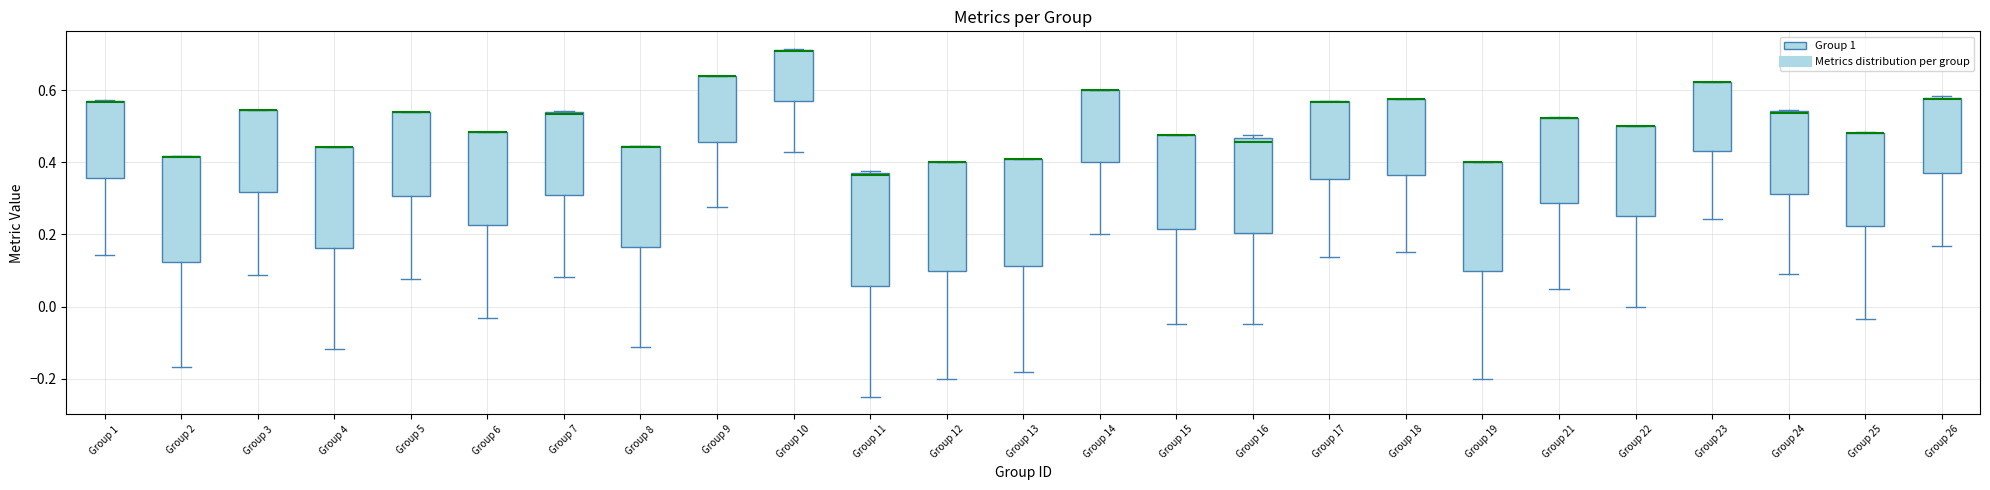

Reading left to right, transcribe this box plot: for each box, give where its median line is, the range the box spans, and where its two whiskers end, as read against the y-axis. The values are not printed on the chart, so give them approximately, as read against the axis.

Group 1: median 0.56 (drawn on the box's upper edge), box 0.36 to 0.56, whiskers 0.14 to 0.58
Group 2: median 0.42 (drawn on the box's upper edge), box 0.12 to 0.42, whiskers -0.16 to 0.42
Group 3: median 0.54 (drawn on the box's upper edge), box 0.32 to 0.54, whiskers 0.08 to 0.54
Group 4: median 0.44 (drawn on the box's upper edge), box 0.16 to 0.44, whiskers -0.12 to 0.44
Group 5: median 0.54 (drawn on the box's upper edge), box 0.30 to 0.54, whiskers 0.08 to 0.54
Group 6: median 0.48 (drawn on the box's upper edge), box 0.22 to 0.48, whiskers -0.04 to 0.48
Group 7: median 0.54 (drawn on the box's upper edge), box 0.30 to 0.54, whiskers 0.08 to 0.54
Group 8: median 0.44 (drawn on the box's upper edge), box 0.16 to 0.44, whiskers -0.12 to 0.44
Group 9: median 0.64 (drawn on the box's upper edge), box 0.46 to 0.64, whiskers 0.28 to 0.64
Group 10: median 0.70 (drawn on the box's upper edge), box 0.56 to 0.72, whiskers 0.42 to 0.72
Group 11: median 0.36, box 0.06 to 0.38, whiskers -0.24 to 0.38
Group 12: median 0.40 (drawn on the box's upper edge), box 0.10 to 0.40, whiskers -0.20 to 0.40
Group 13: median 0.40 (drawn on the box's upper edge), box 0.12 to 0.40, whiskers -0.18 to 0.40
Group 14: median 0.60 (drawn on the box's upper edge), box 0.40 to 0.60, whiskers 0.20 to 0.60
Group 15: median 0.48 (drawn on the box's upper edge), box 0.22 to 0.48, whiskers -0.04 to 0.48
Group 16: median 0.46 (just below the box's upper edge), box 0.20 to 0.46, whiskers -0.04 to 0.48
Group 17: median 0.56 (drawn on the box's upper edge), box 0.36 to 0.56, whiskers 0.14 to 0.56
Group 18: median 0.58 (drawn on the box's upper edge), box 0.36 to 0.58, whiskers 0.16 to 0.58
Group 19: median 0.40 (drawn on the box's upper edge), box 0.10 to 0.40, whiskers -0.20 to 0.40
Group 21: median 0.52 (drawn on the box's upper edge), box 0.28 to 0.52, whiskers 0.06 to 0.52
Group 22: median 0.50 (drawn on the box's upper edge), box 0.24 to 0.50, whiskers 0.00 to 0.50
Group 23: median 0.62 (drawn on the box's upper edge), box 0.44 to 0.62, whiskers 0.24 to 0.62
Group 24: median 0.54 (drawn on the box's upper edge), box 0.32 to 0.54, whiskers 0.08 to 0.54
Group 25: median 0.48 (drawn on the box's upper edge), box 0.22 to 0.48, whiskers -0.04 to 0.48
Group 26: median 0.58 (drawn on the box's upper edge), box 0.38 to 0.58, whiskers 0.16 to 0.58